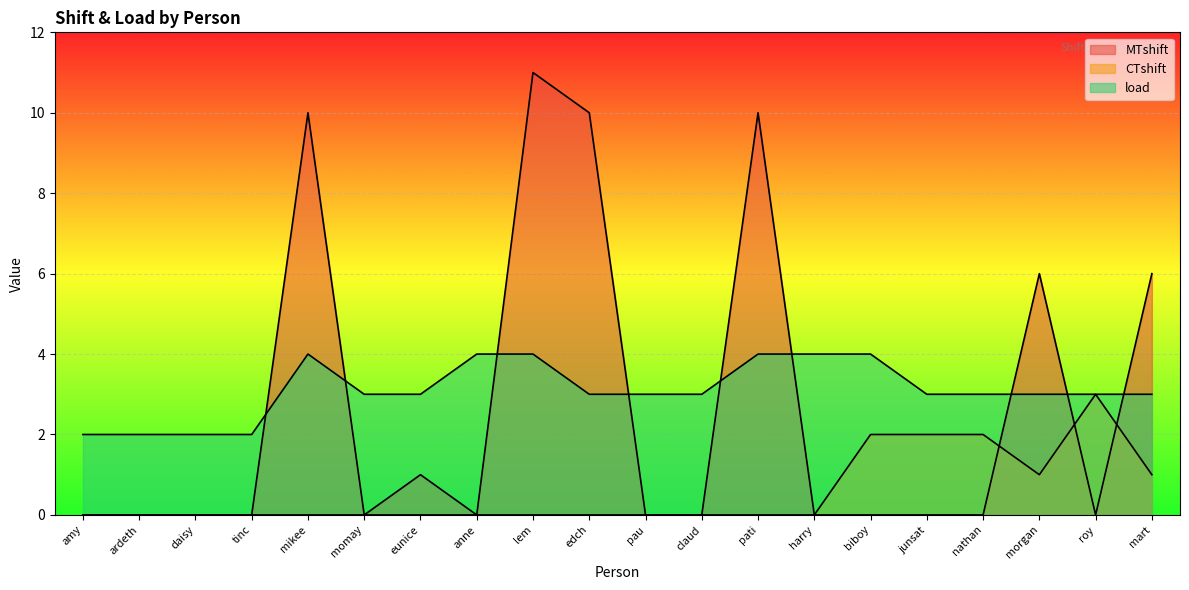

What position from the right is amy?

20